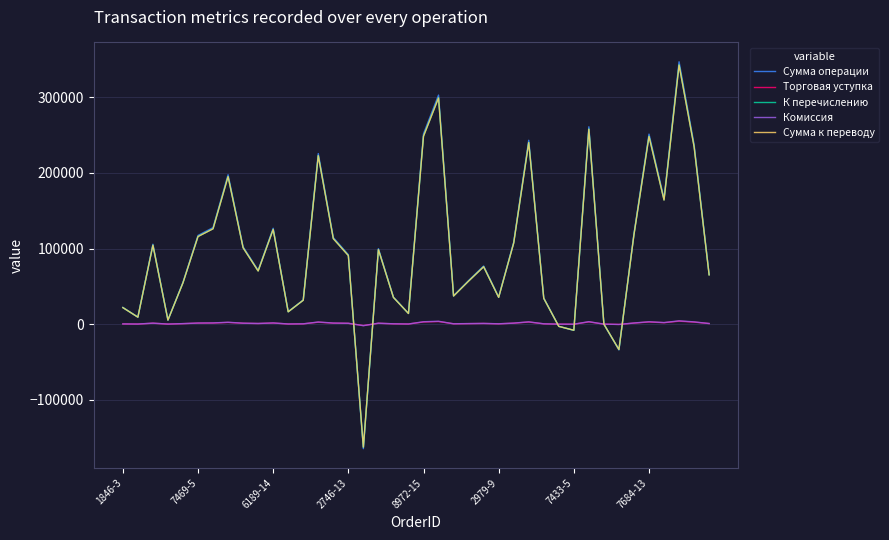

What is the smallest value displayed?

-164748.0